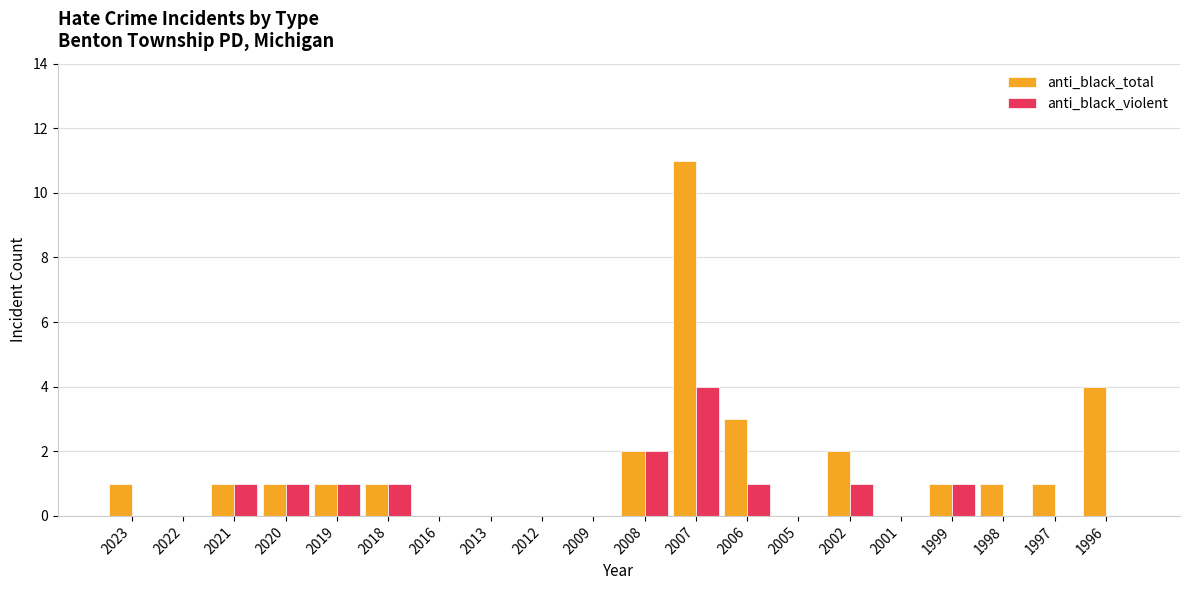

Count the number of categories in the chart.

20